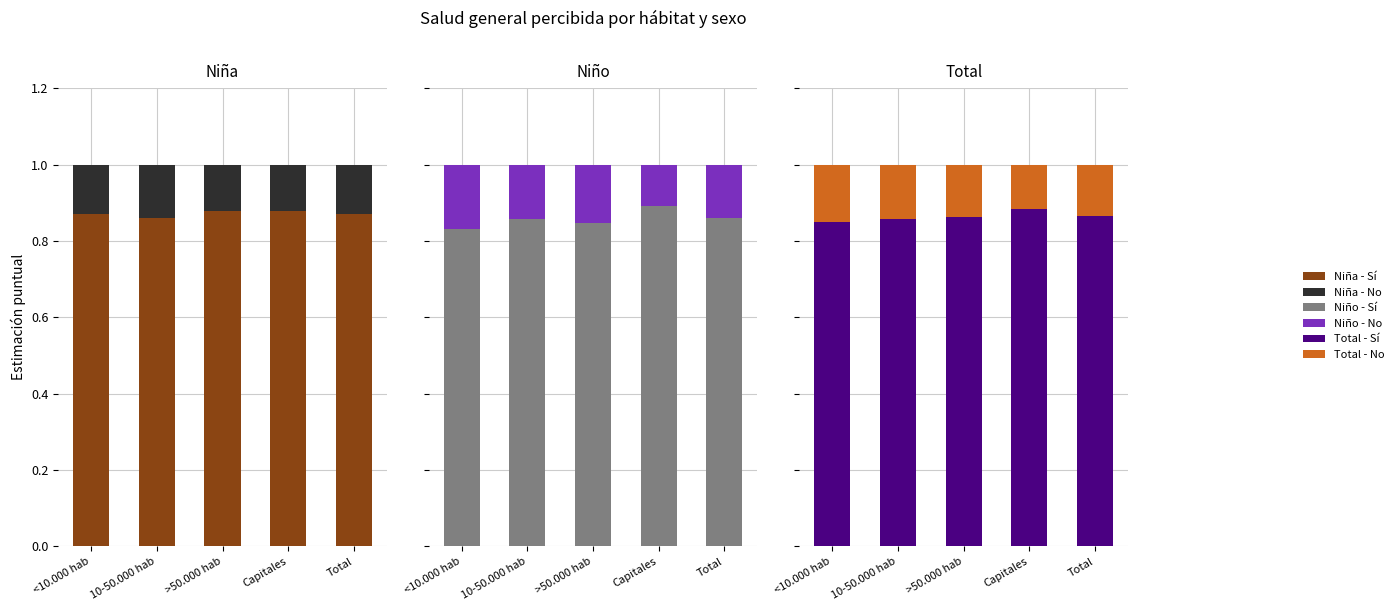

Reading left to right, list all the values displayed in this chart.

Niña - Sí: 0.9	0.9	0.9	0.9	0.9
Niña - No: 0.1	0.1	0.1	0.1	0.1
Niño - Sí: 0.8	0.9	0.8	0.9	0.9
Niño - No: 0.2	0.1	0.2	0.1	0.1
Total - Sí: 0.9	0.9	0.9	0.9	0.9
Total - No: 0.1	0.1	0.1	0.1	0.1